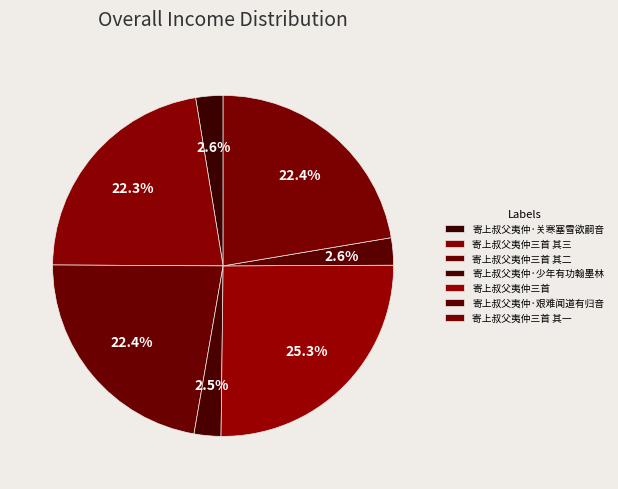

To the nearest percent, what percentage of the pie is 寄上叔父夷仲三首 其一?

22%